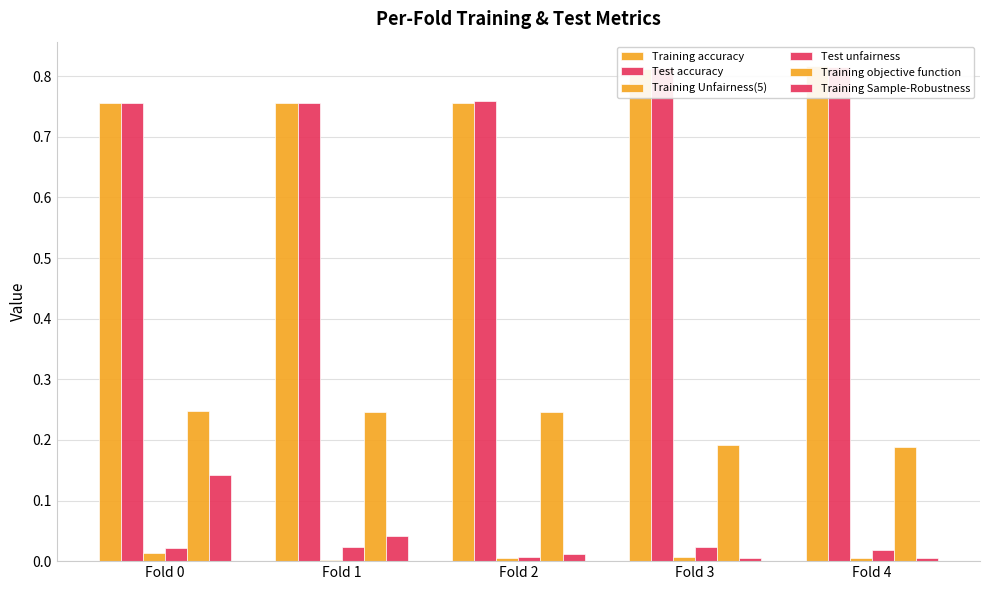

What is the difference between the Test accuracy values at Fold 3 and Fold 2?

0.1